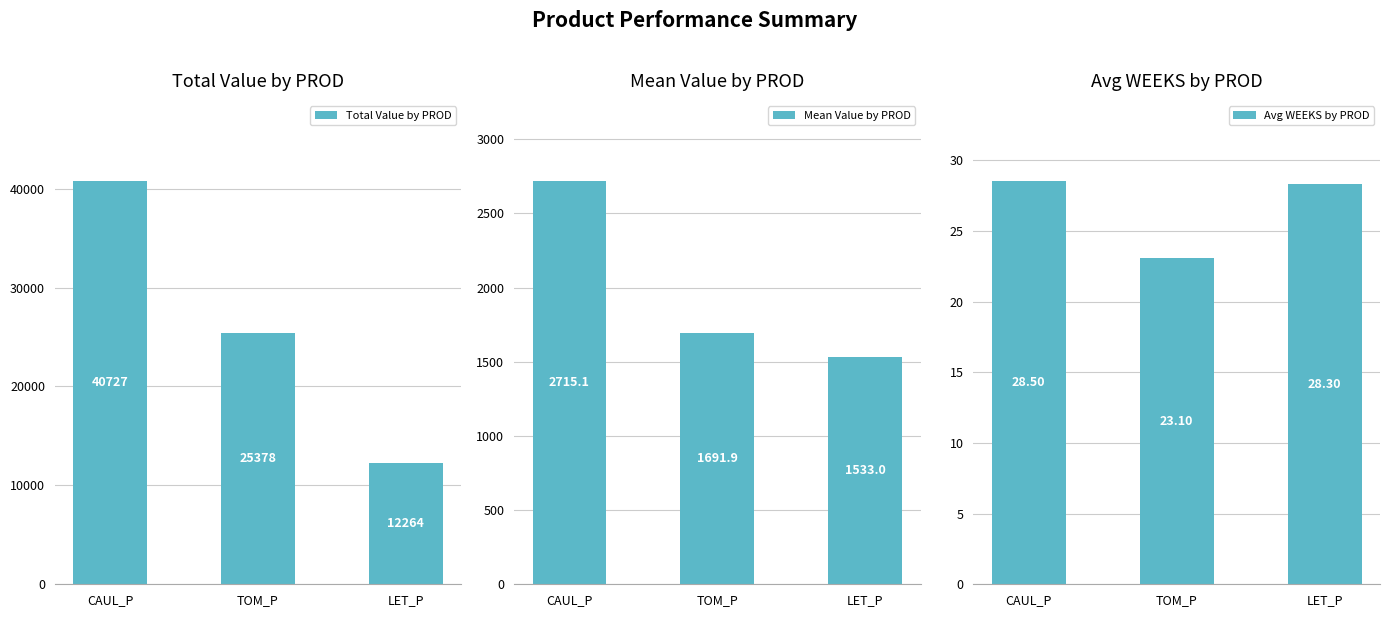

Reading left to right, list all the values displayed in this chart.

Total Value by PROD: 40726.7	25378.1	12263.7
Mean Value by PROD: 2715.1	1691.9	1533.0
Avg WEEKS by PROD: 28.5	23.1	28.3